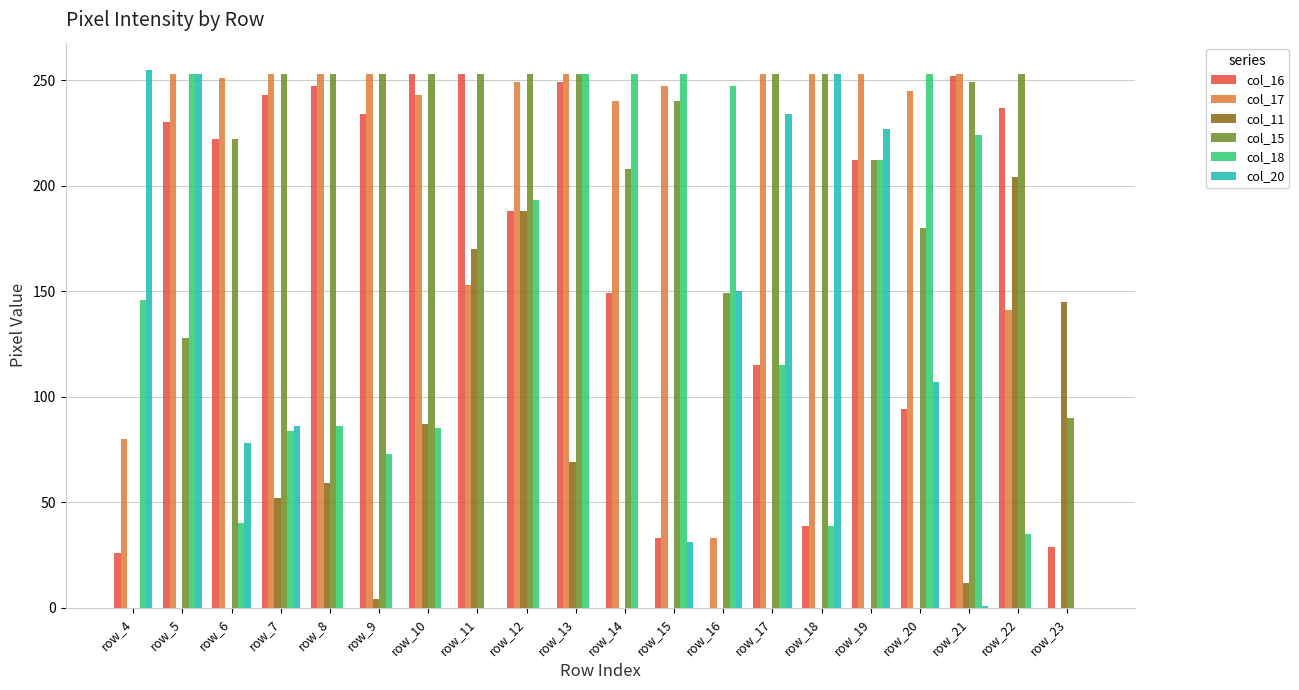

What is the approximate value of col_17 at row_15?

247